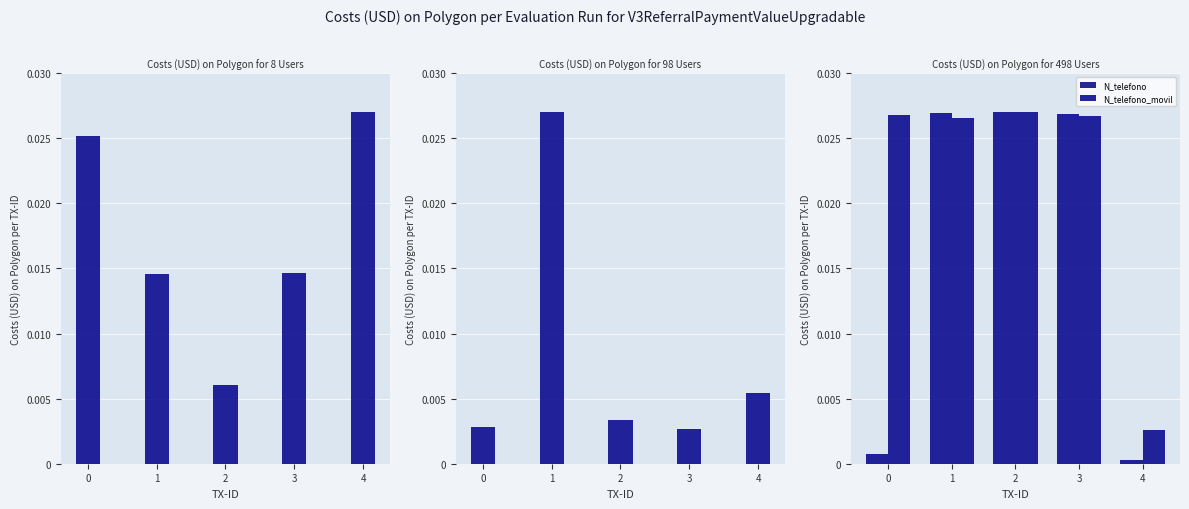

Which category has the highest value across all series?

4